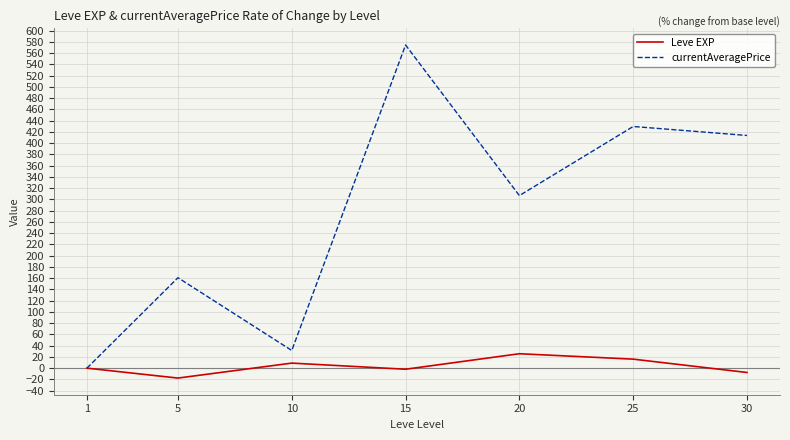

List the series in order of their overall mean, lowest first.

Leve EXP, currentAveragePrice